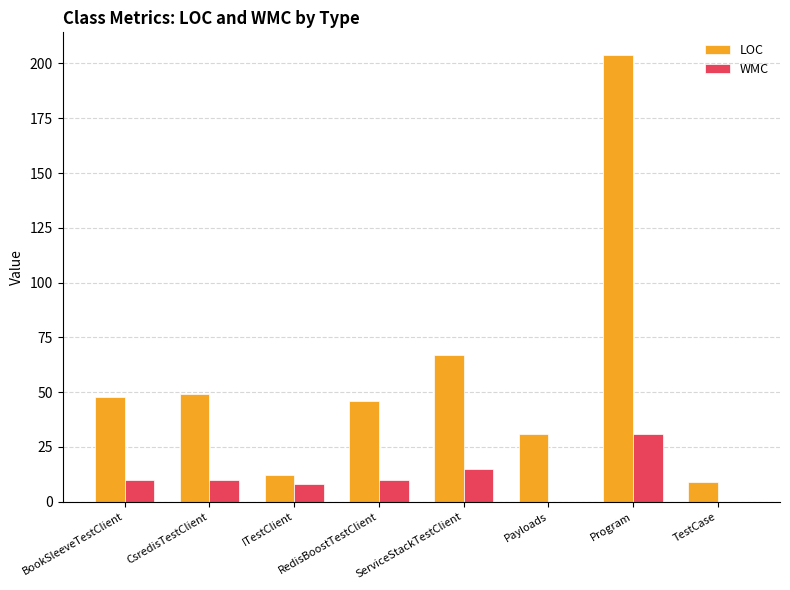

Between RedisBoostTestClient and Payloads, which series saw the biggest shift?

LOC